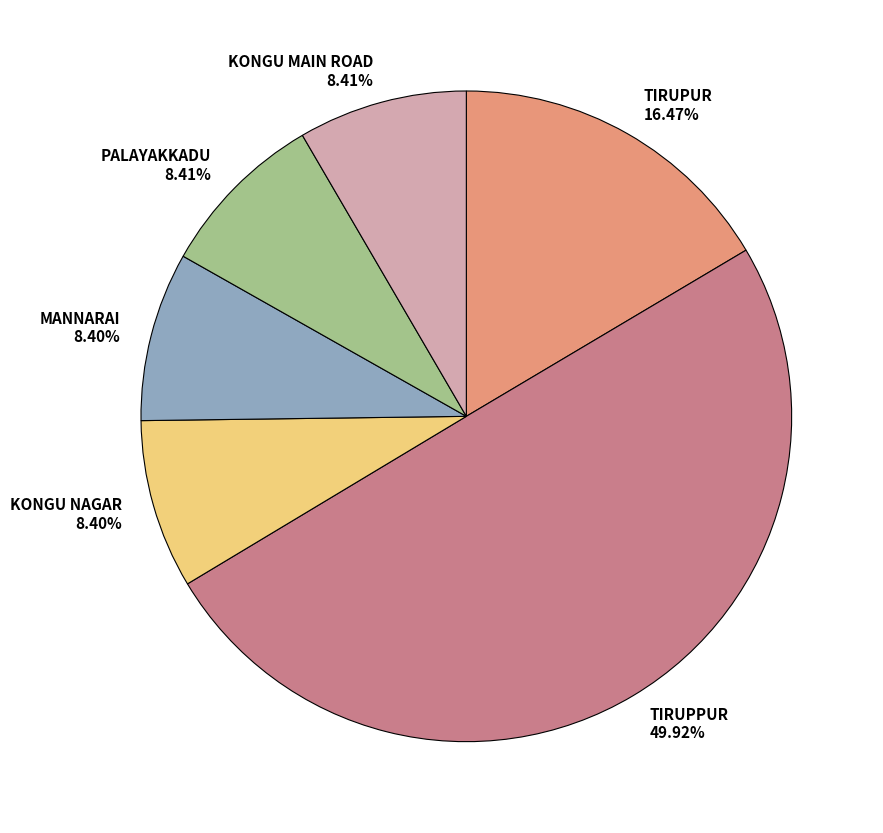

Is MANNARAI 8.40% the majority of the pie?

No